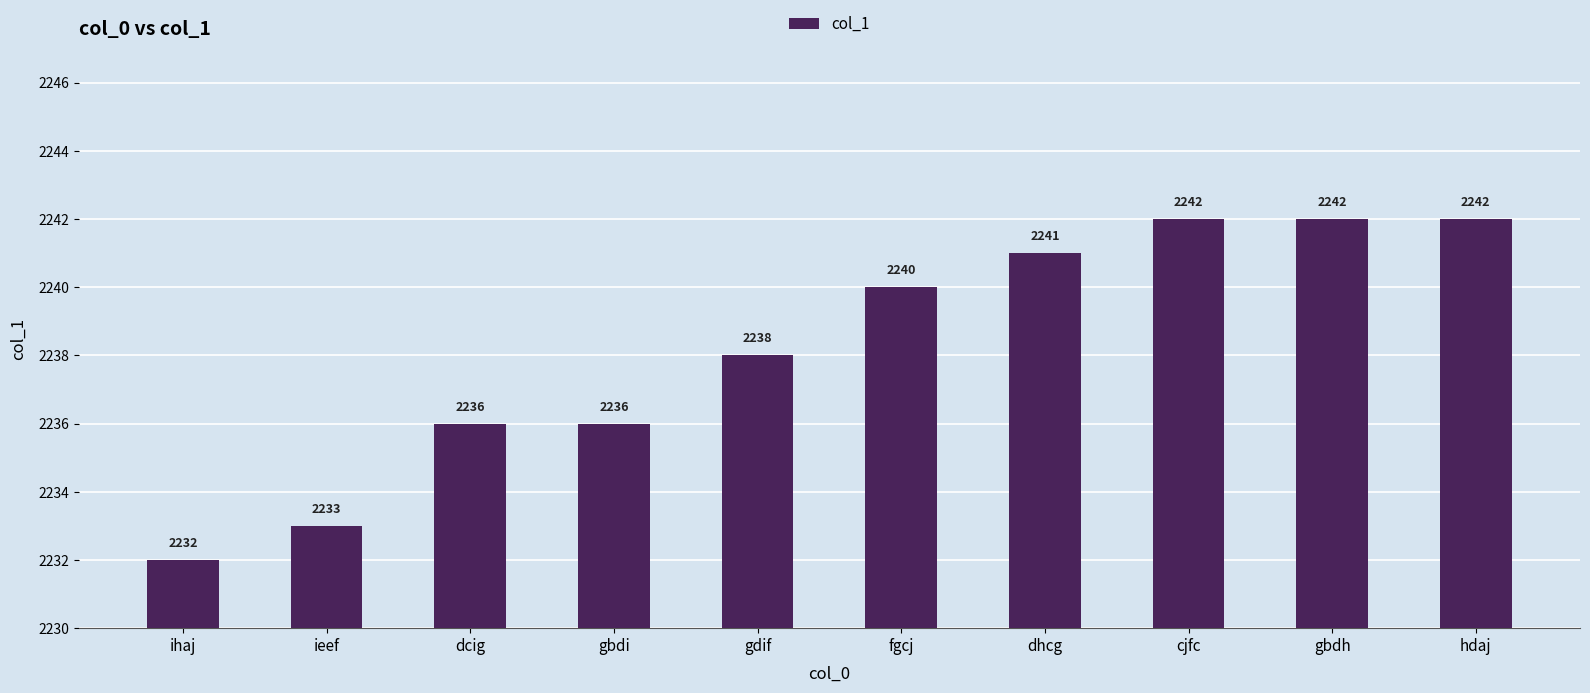

How many distinct data groups are displayed?

1